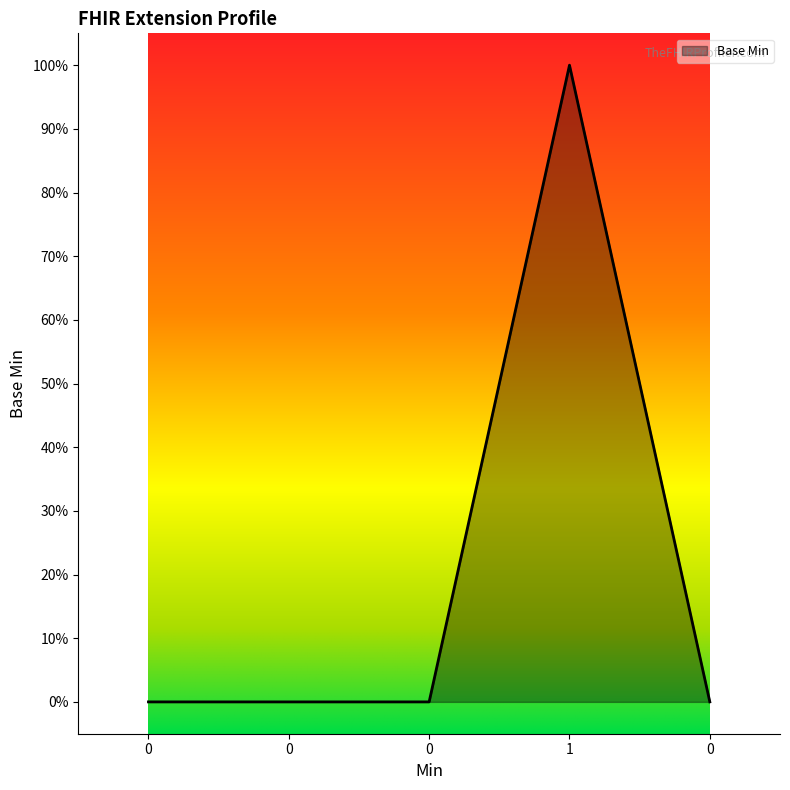

Does the chart have visible grid lines?

No